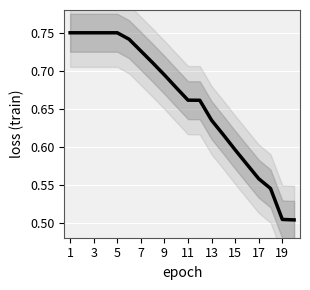

At which label is the value closest to 0?

19